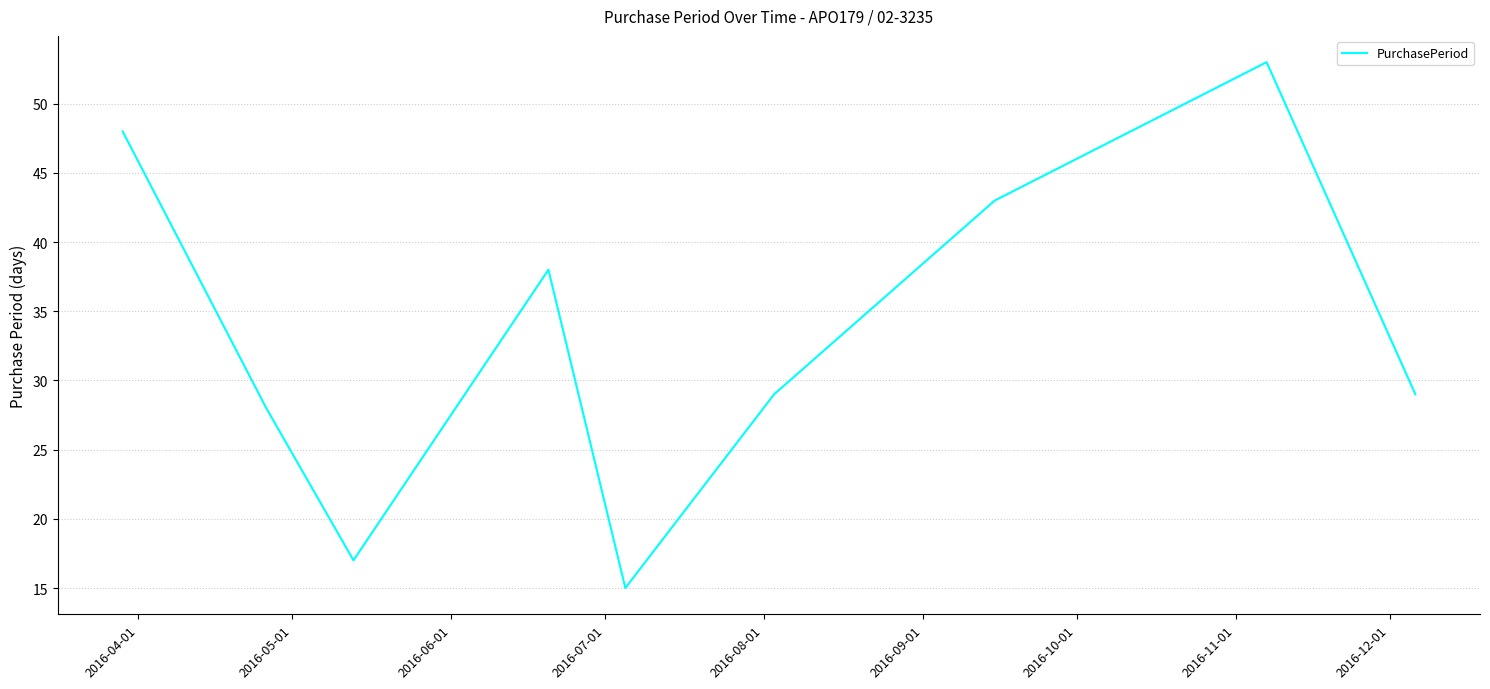

True or false: the data has more than 1 interior local peaks.

True